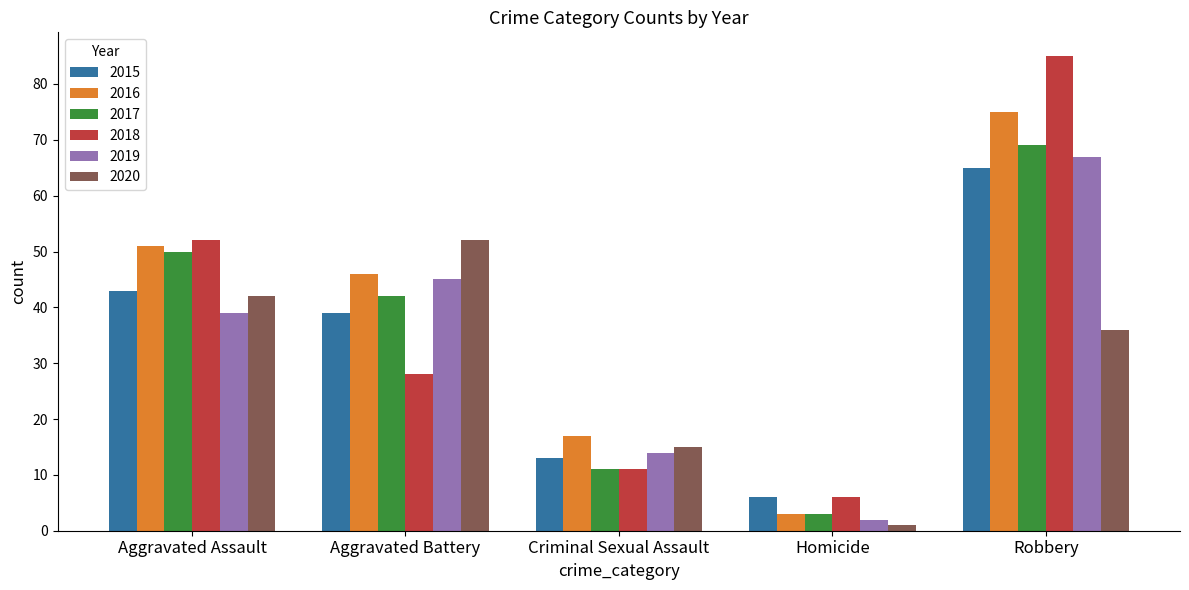

Which label corresponds to the smallest value in the chart?

Homicide